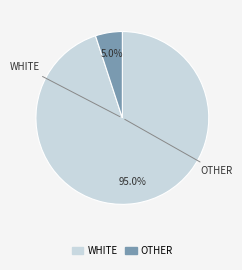

Does any single category account for the majority?

Yes